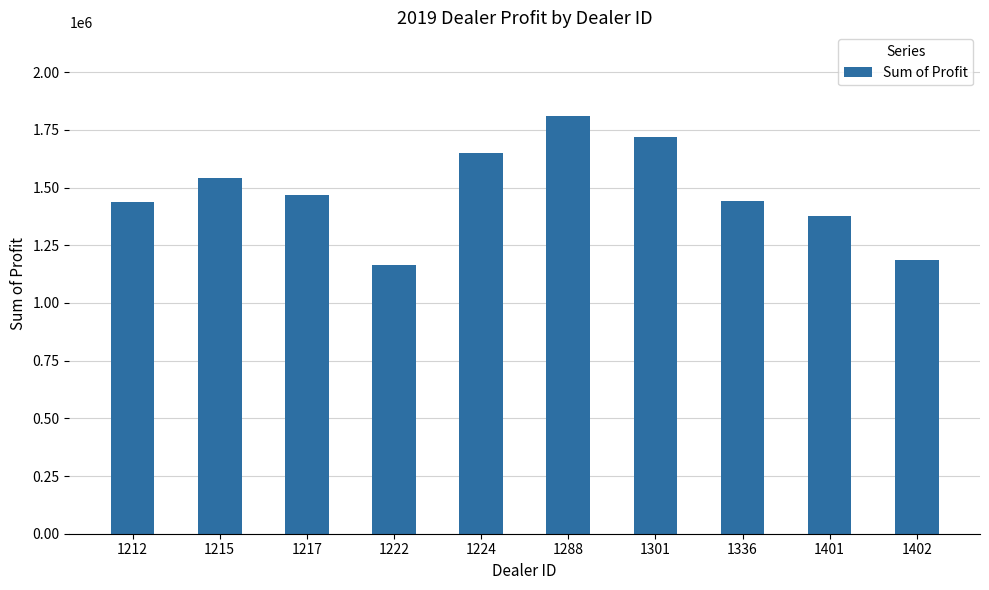

At which label does the data first exceed 1468762?

1215